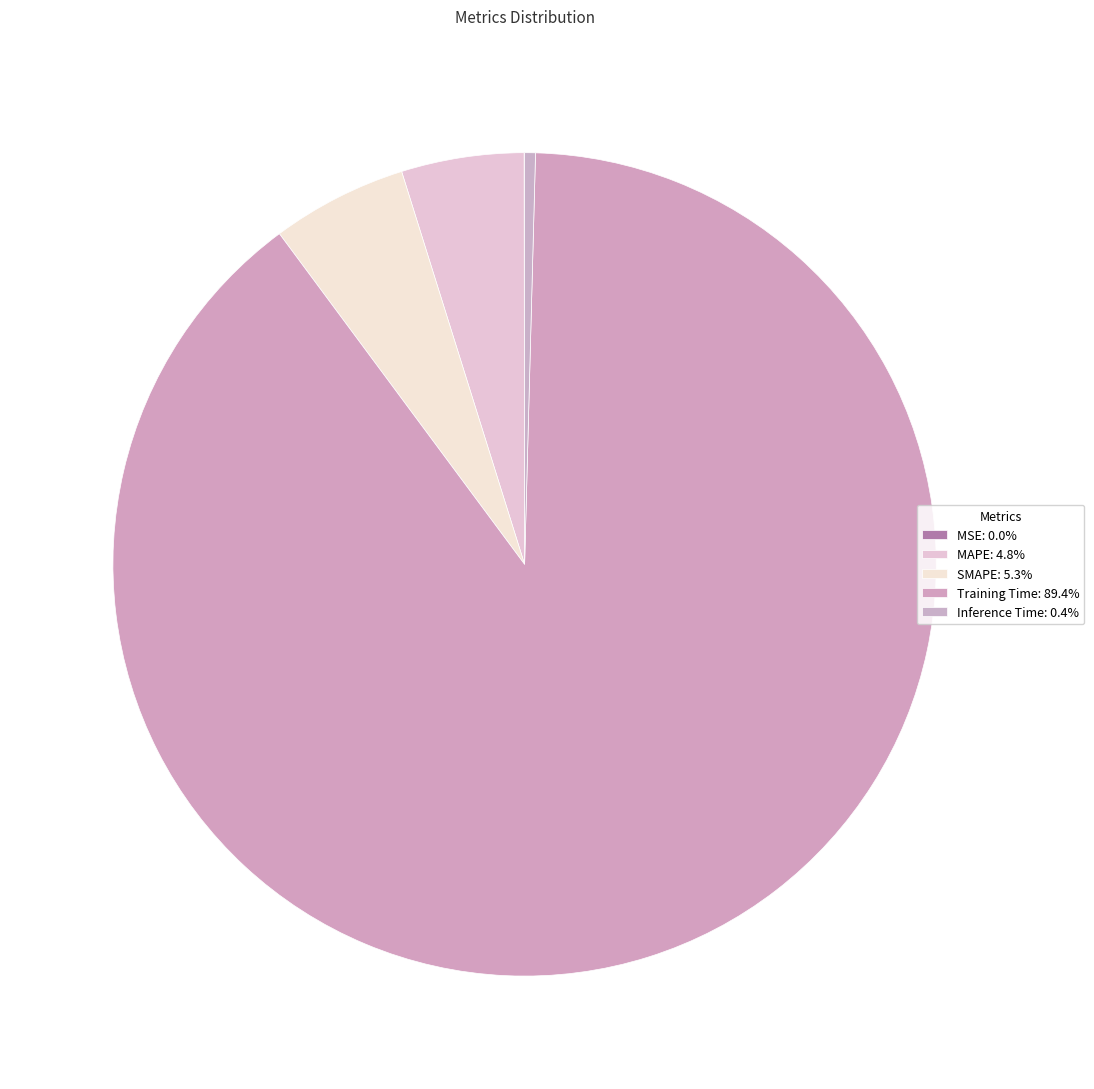

To the nearest percent, what portion does SMAPE represent?

5%